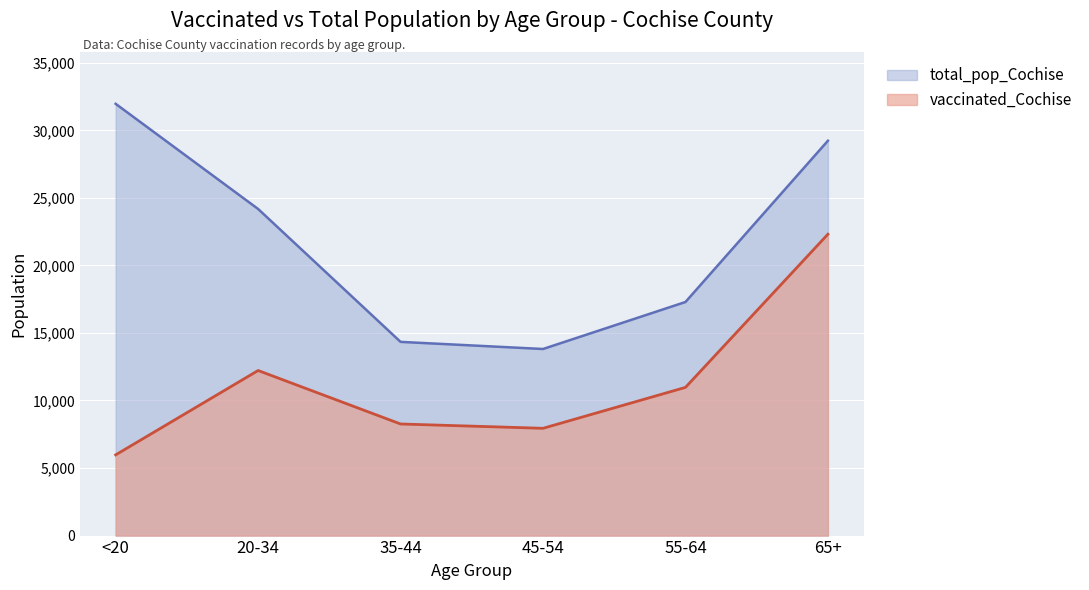

How many distinct data groups are displayed?

2